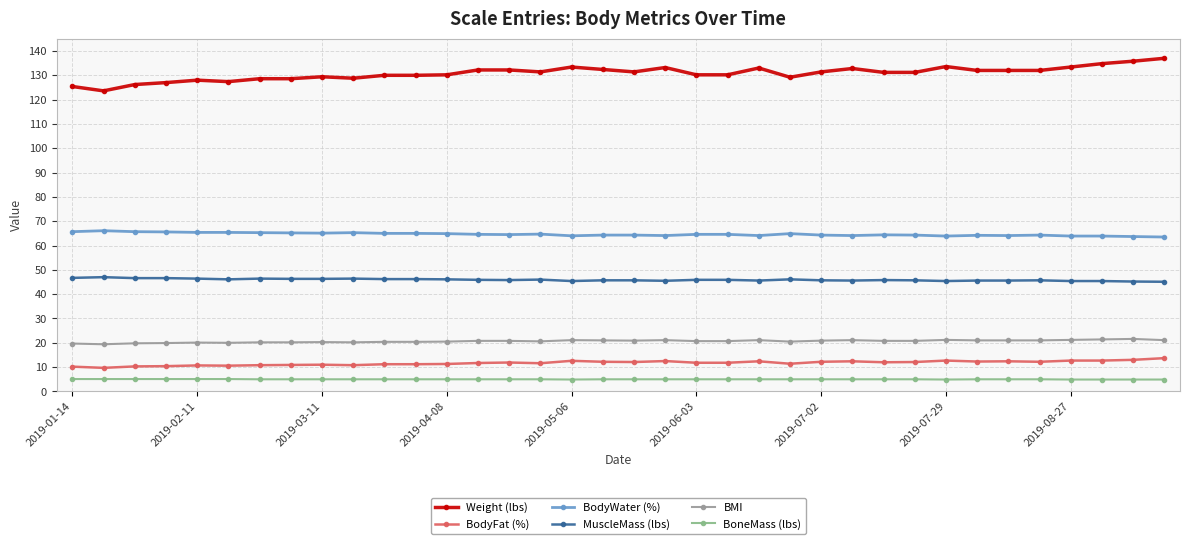

What is the minimum value shown in the chart?

4.9